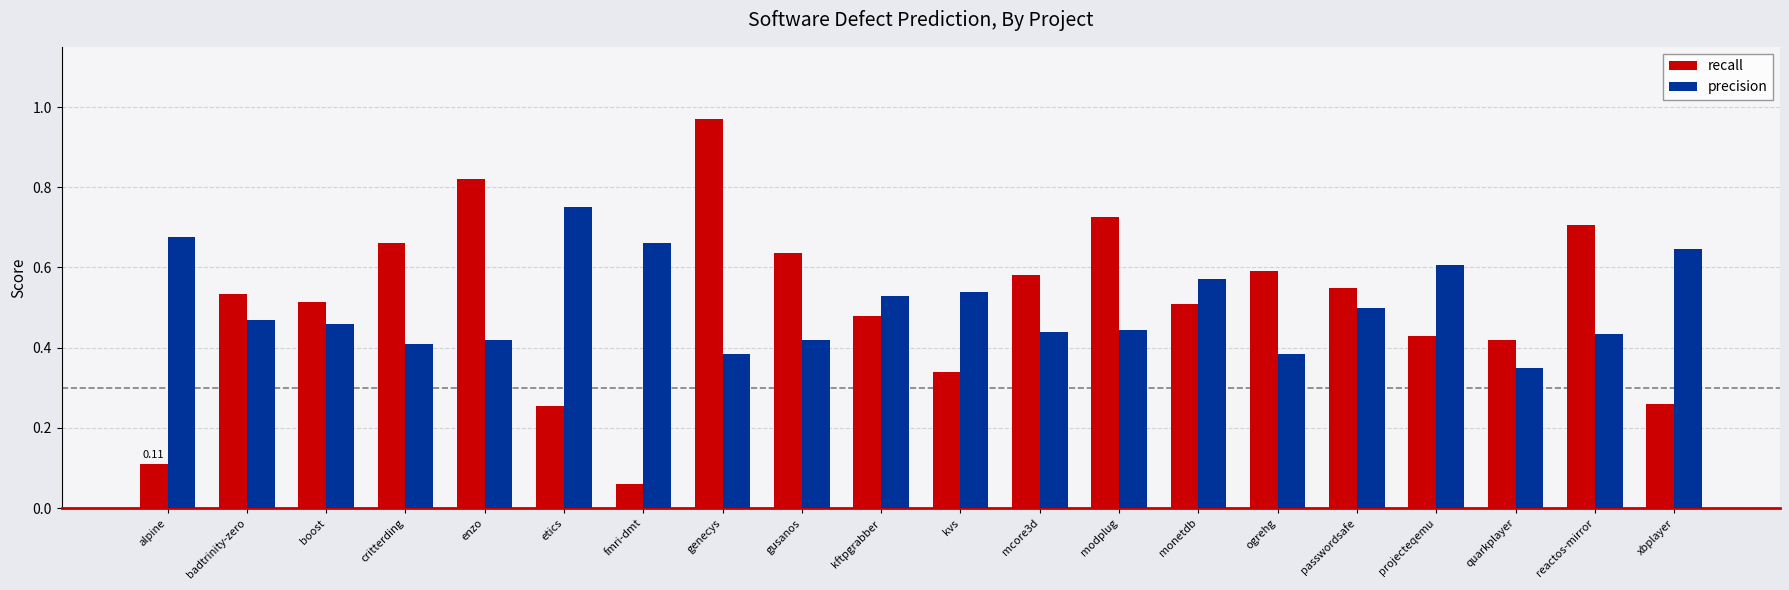

What position from the left is projecteqemu?

17